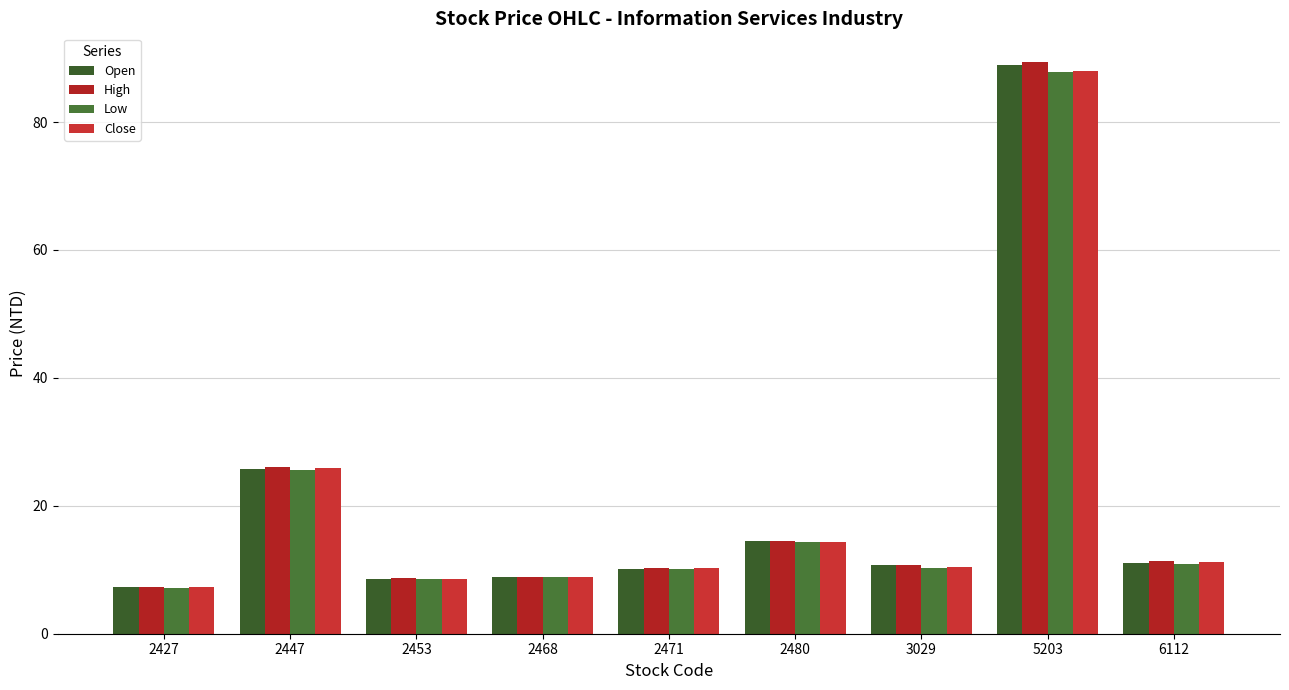

Read the Low value at 2447.

25.6